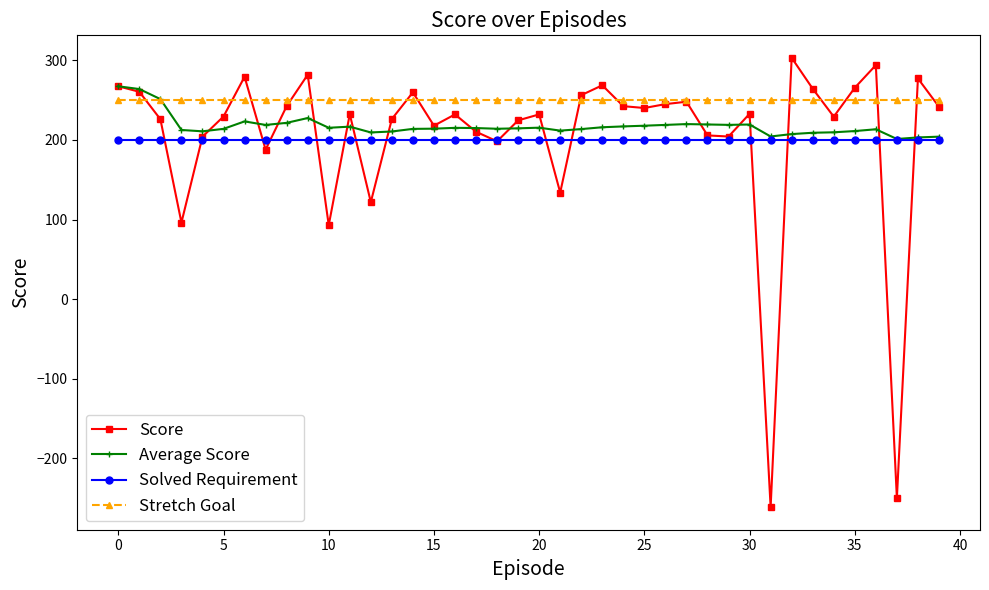

Which series has the largest range (max minus min)?

Score